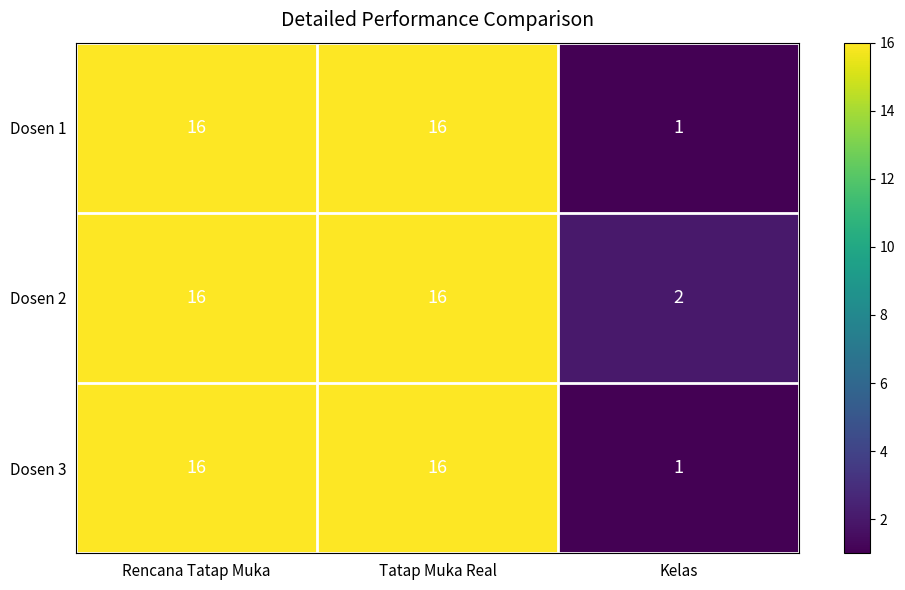

The value of Dosen 3 at Tatap Muka Real is 16. True or false?

True